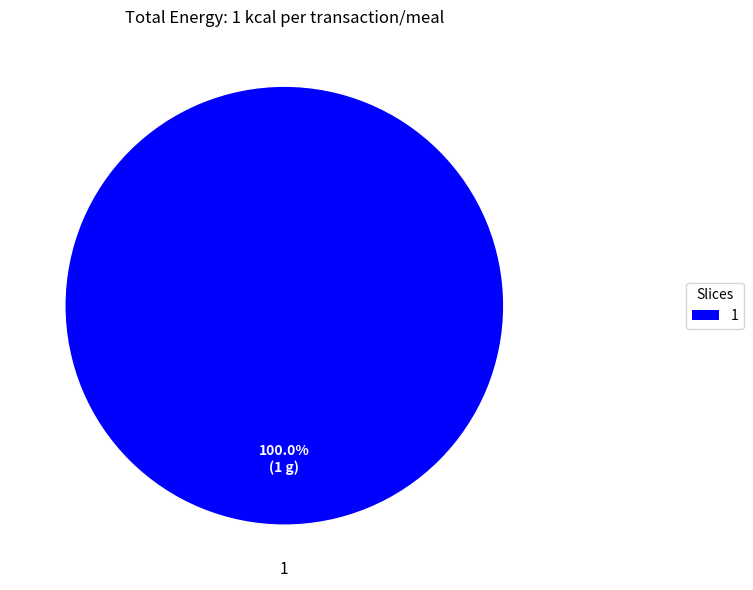

To the nearest percent, what percentage of the pie is 1?

100%